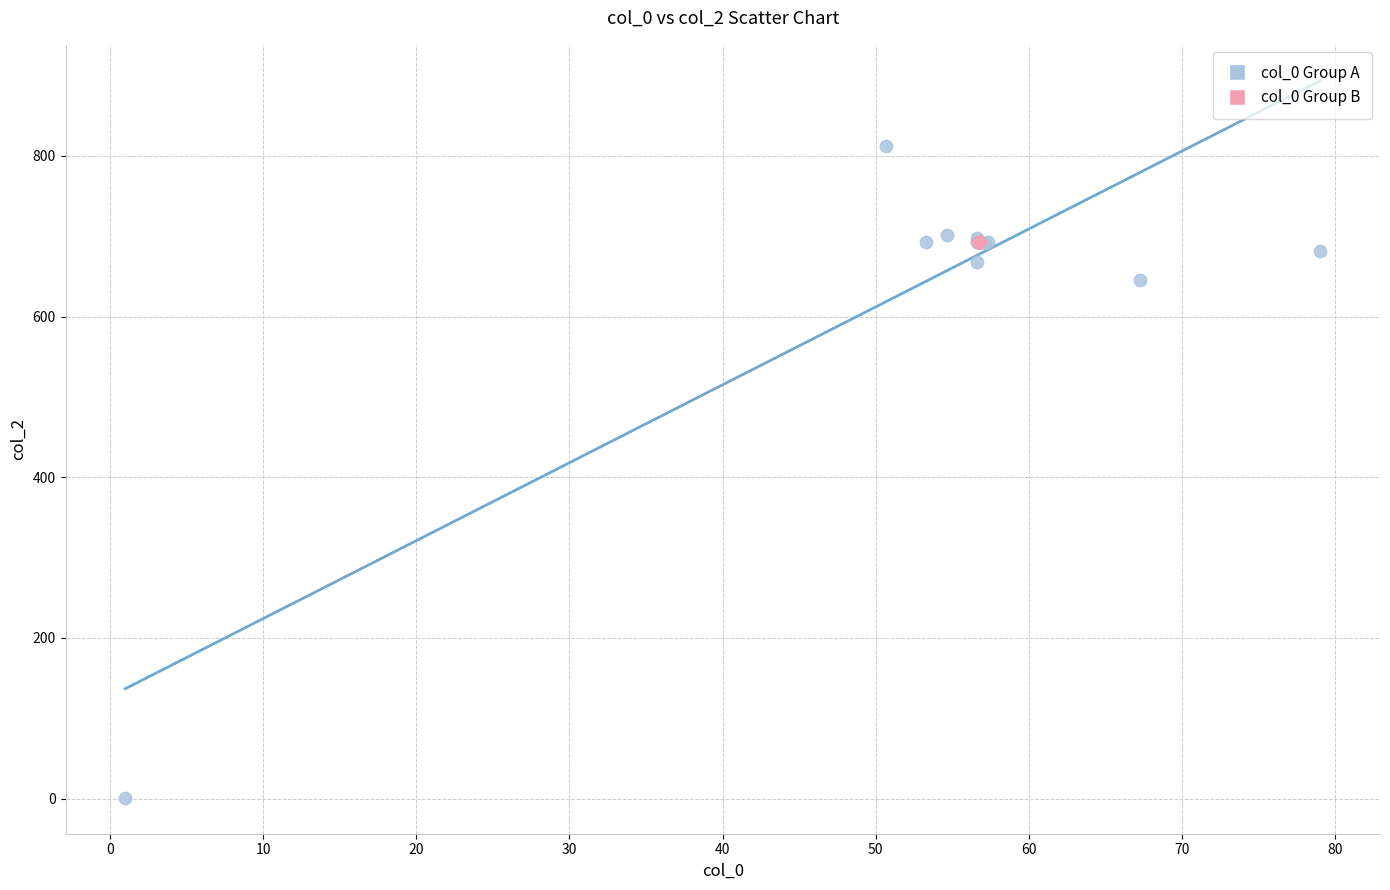

Which series contains the highest Y value?

col_0 Group A